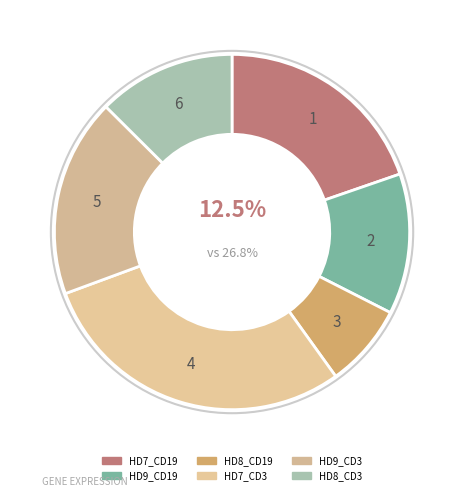

Does any single category account for the majority?

No